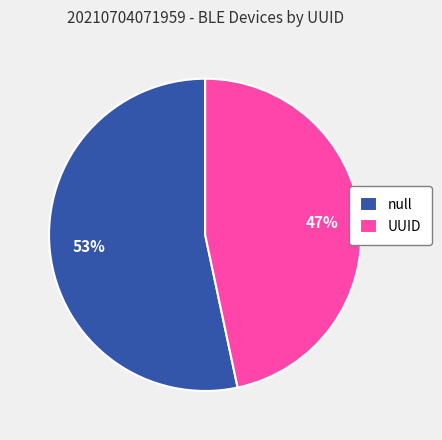

Is the sum of null and UUID greater than half?

Yes